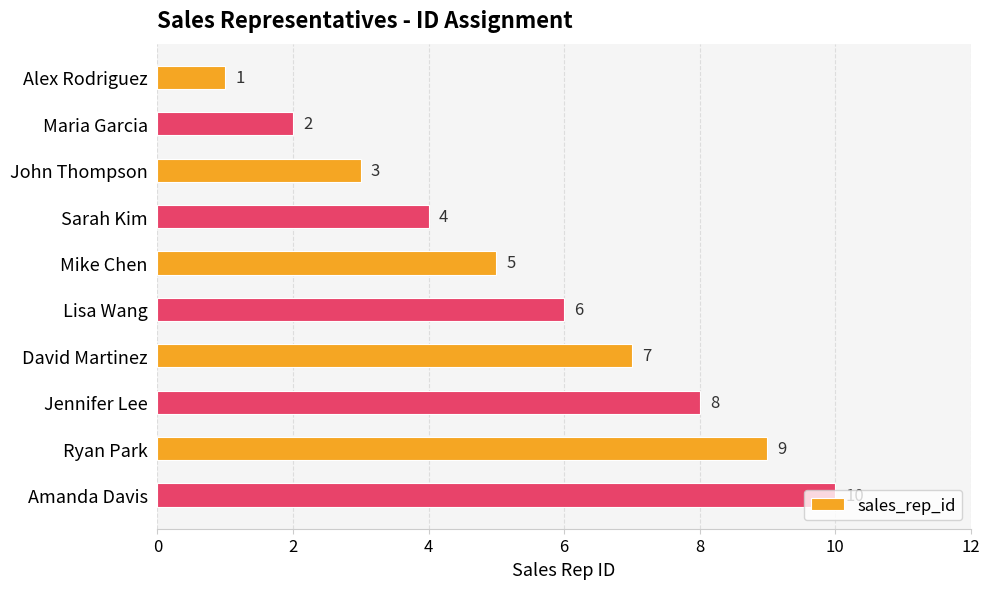

List the labels in order of value, smallest first.

Alex Rodriguez, Maria Garcia, John Thompson, Sarah Kim, Mike Chen, Lisa Wang, David Martinez, Jennifer Lee, Ryan Park, Amanda Davis